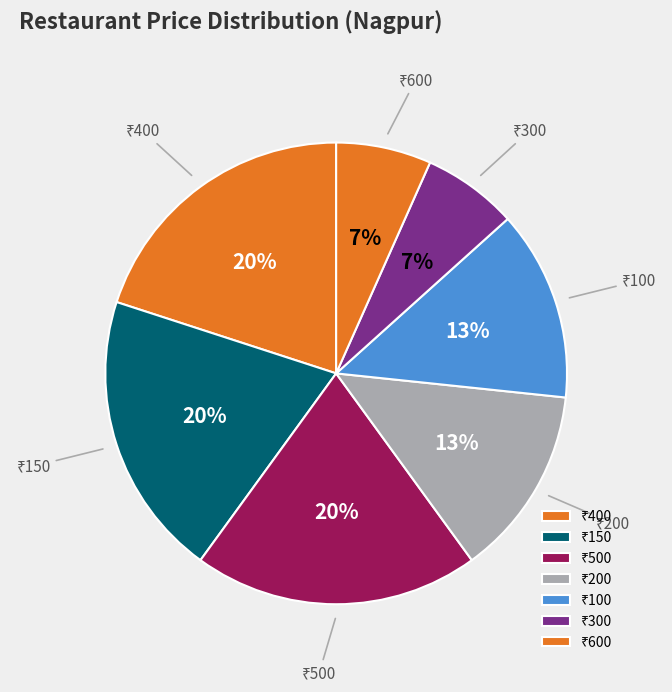

To the nearest percent, what is the difference between the largest and smallest slice percentages?

13%